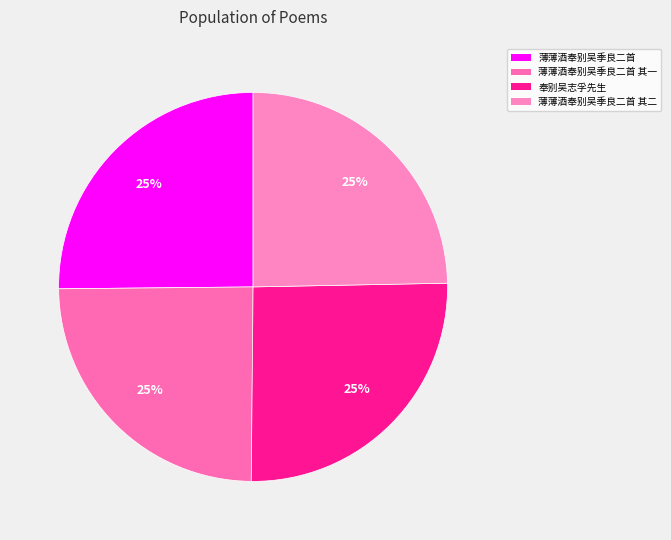

How many segments does this pie chart have?

4